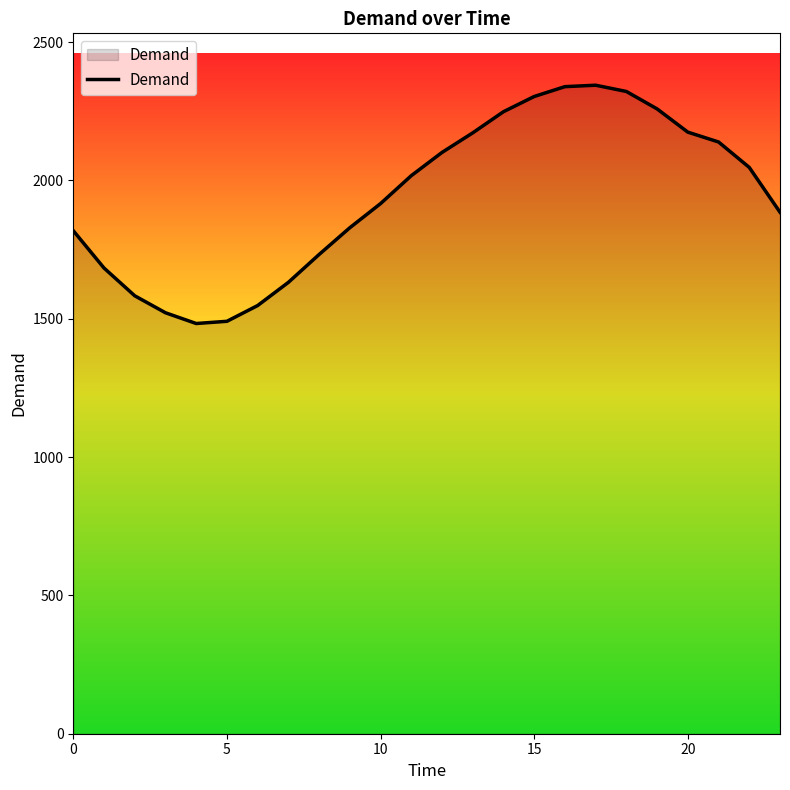

How many values exceed 2017?

12